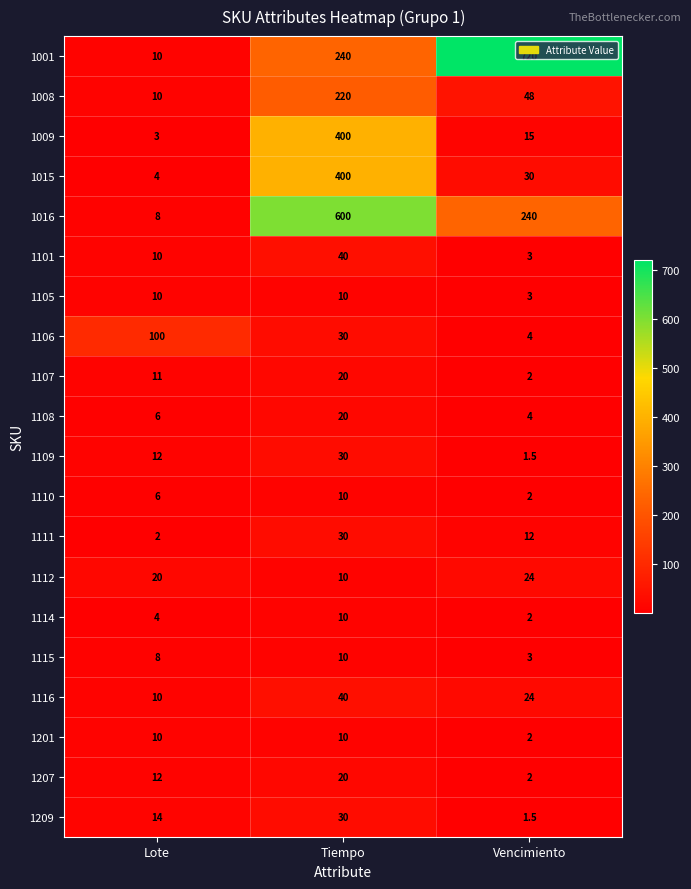

The value of 1116 at Lote is 10.0. True or false?

True